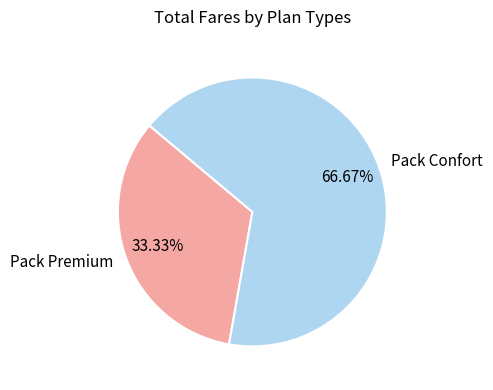

The Pack Confort slice represents 67% of the pie. True or false?

True